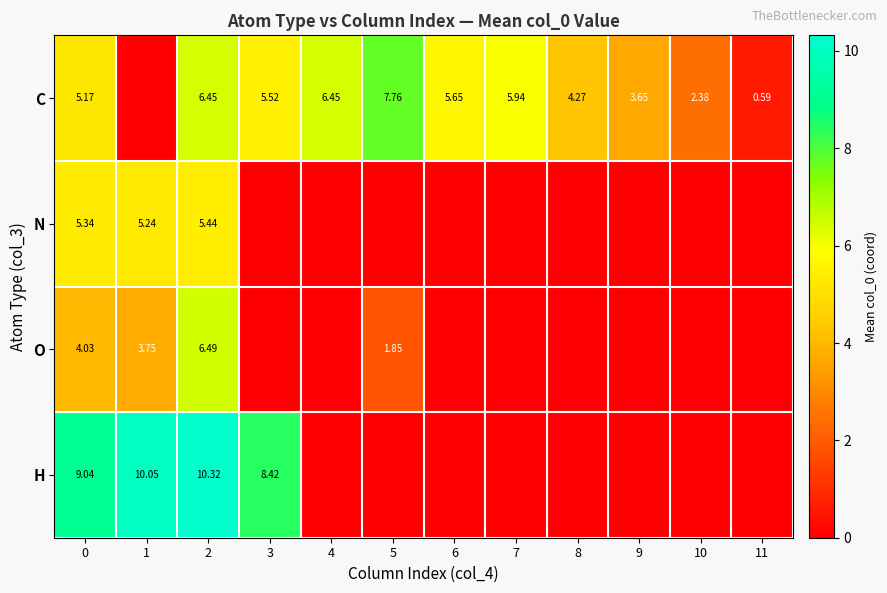

What is the maximum value shown in the chart?

10.3